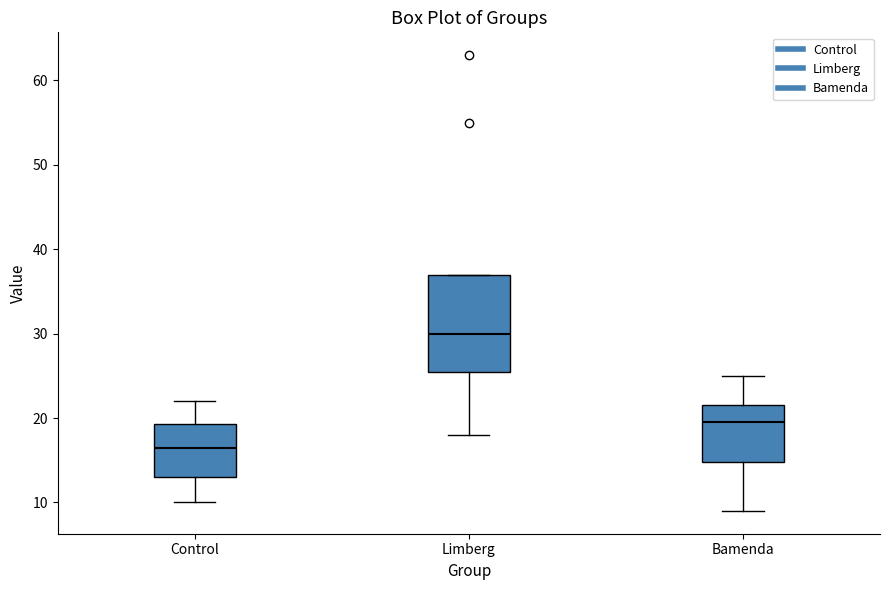

Reading left to right, transcribe this box plot: for each box, give where its median line is, the range the box spans, and where its two whiskers end, as read against the y-axis. The values are not printed on the chart, so give them approximately, as read against the axis.

Control: median 17, box 13 to 19, whiskers 10 to 22
Limberg: median 30, box 26 to 37, whiskers 18 to 37
Bamenda: median 20, box 15 to 22, whiskers 9 to 25